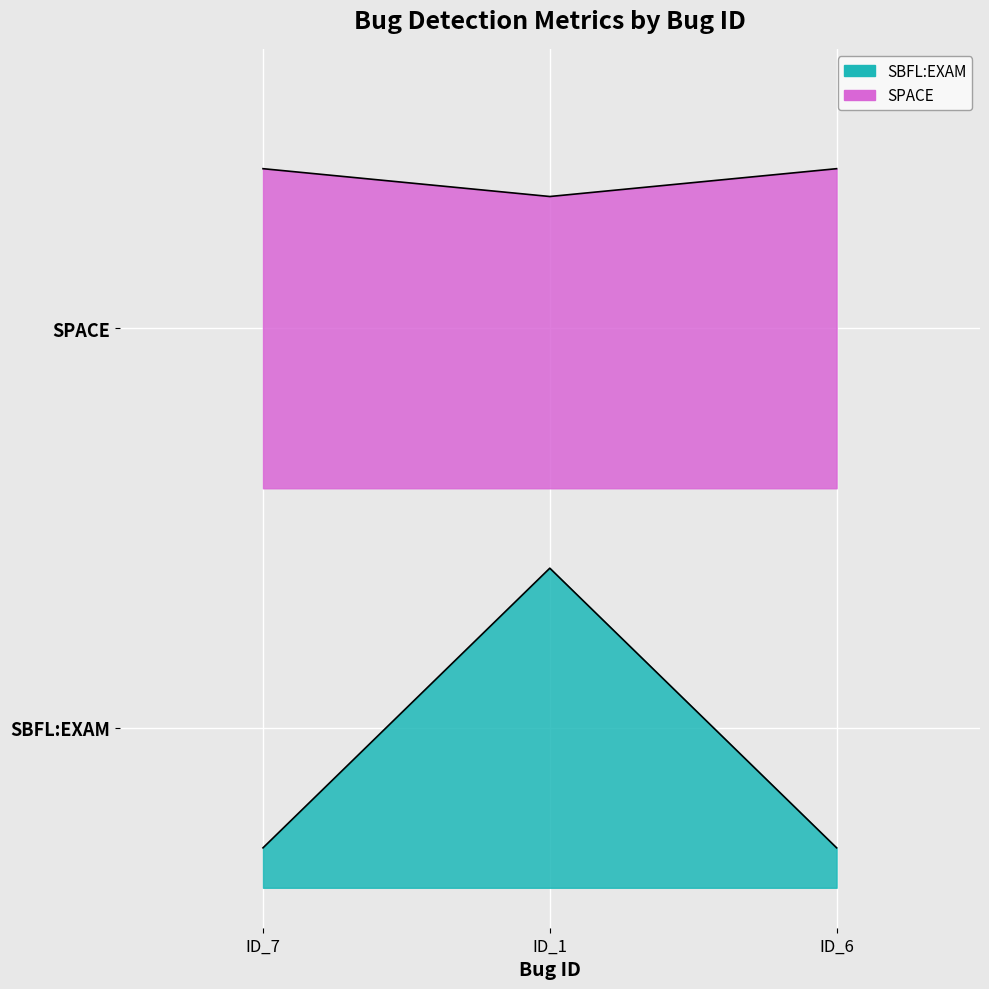

At which category does the chart reach its minimum across all series?

ID_7